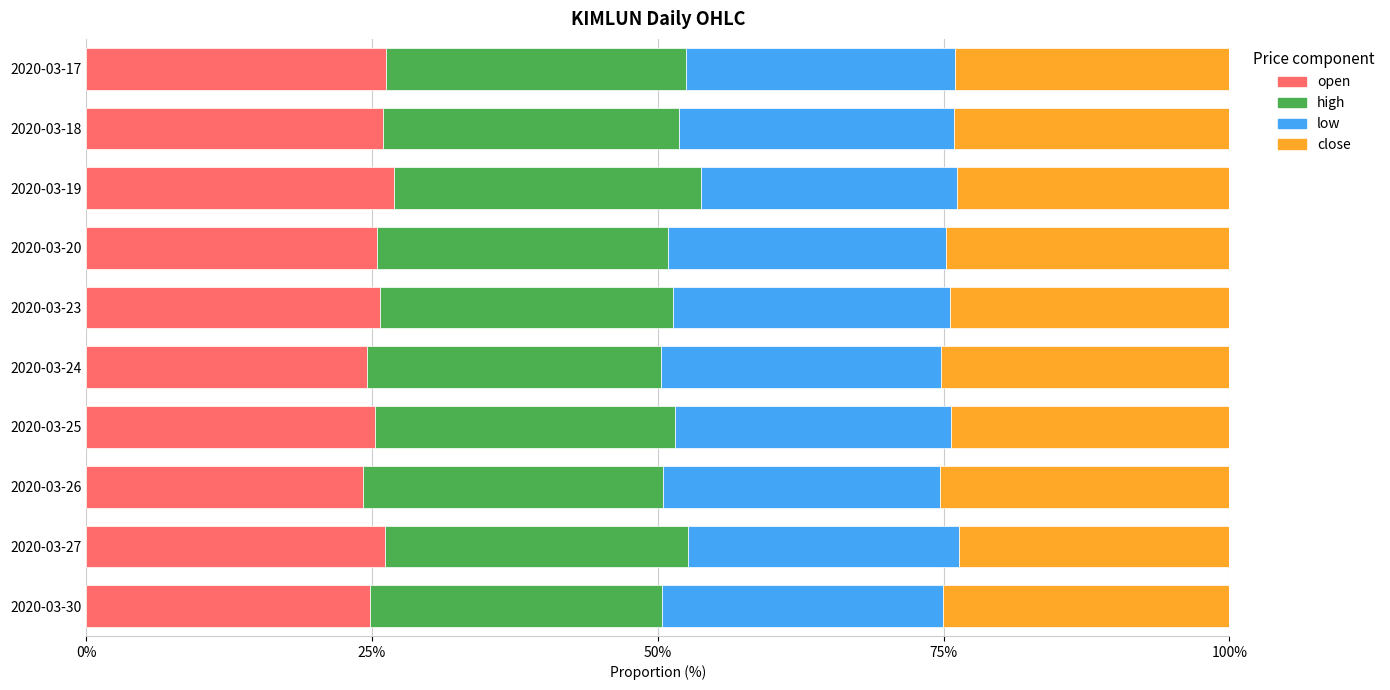

What is the difference between the maximum and minimum values in the open series?

2.7